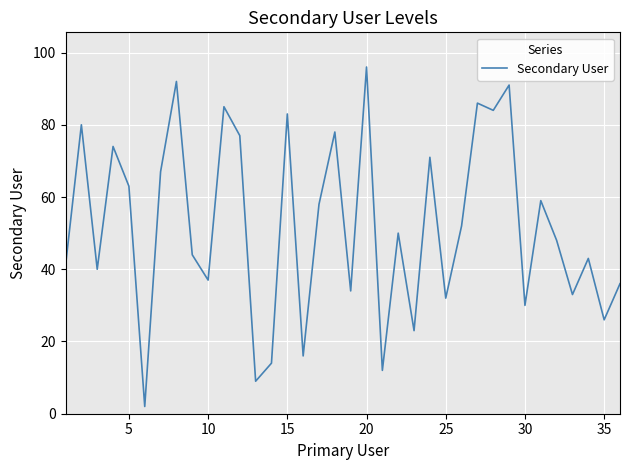

True or false: there are more than 2 points higher than both neighbors.

True